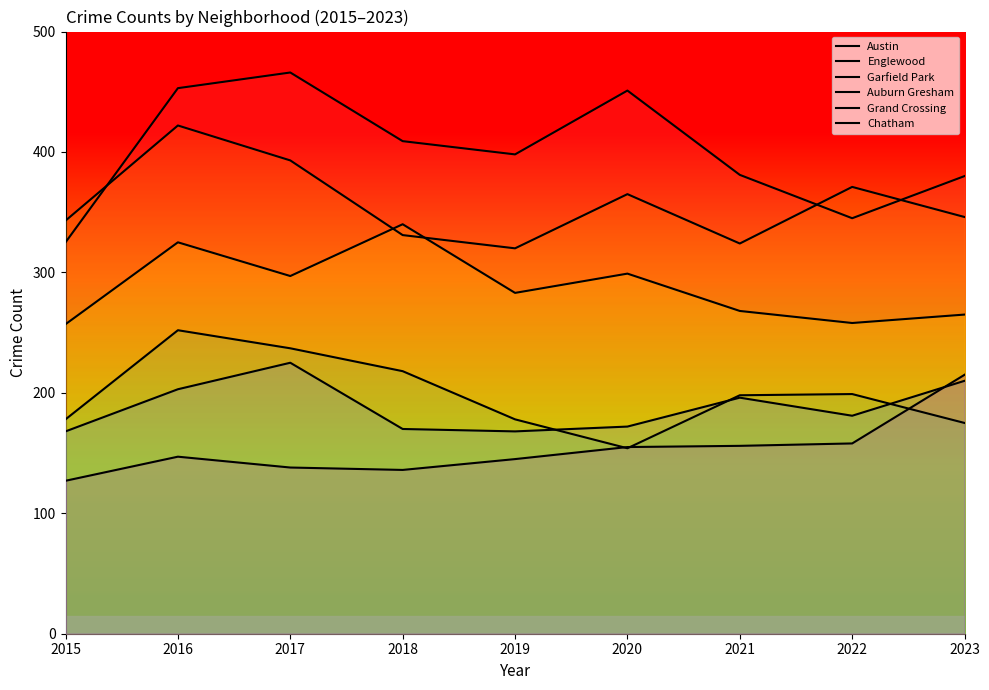

True or false: Garfield Park and Englewood cross at least once.

True